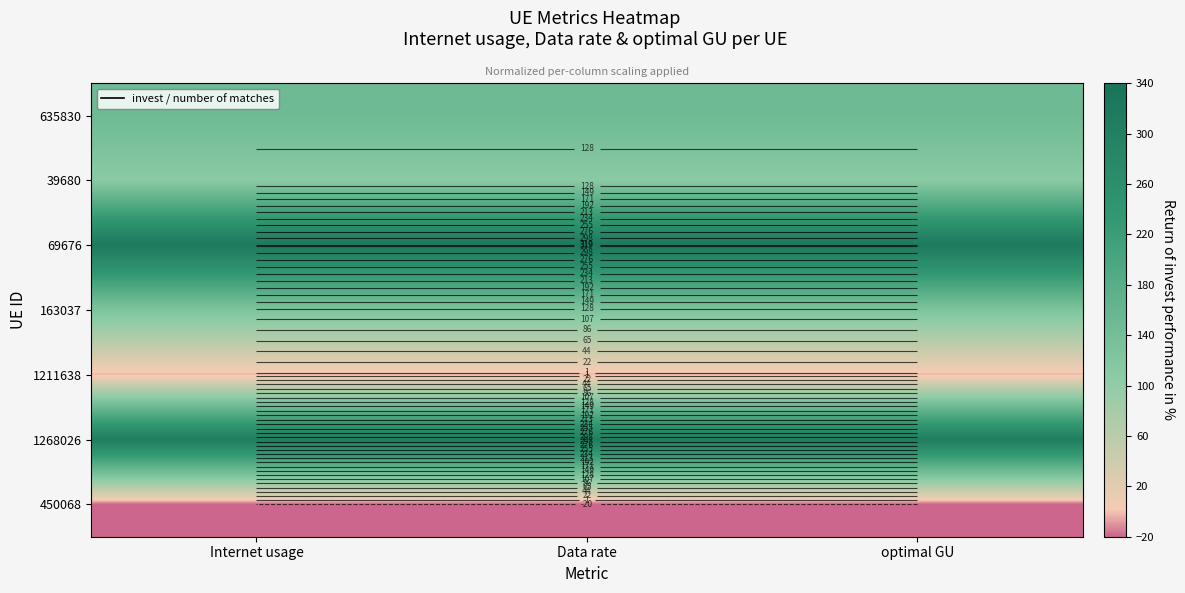

Rank the series at Data rate from lowest to highest value.

450068, 1211638, 39680, 163037, 635830, 1268026, 69676